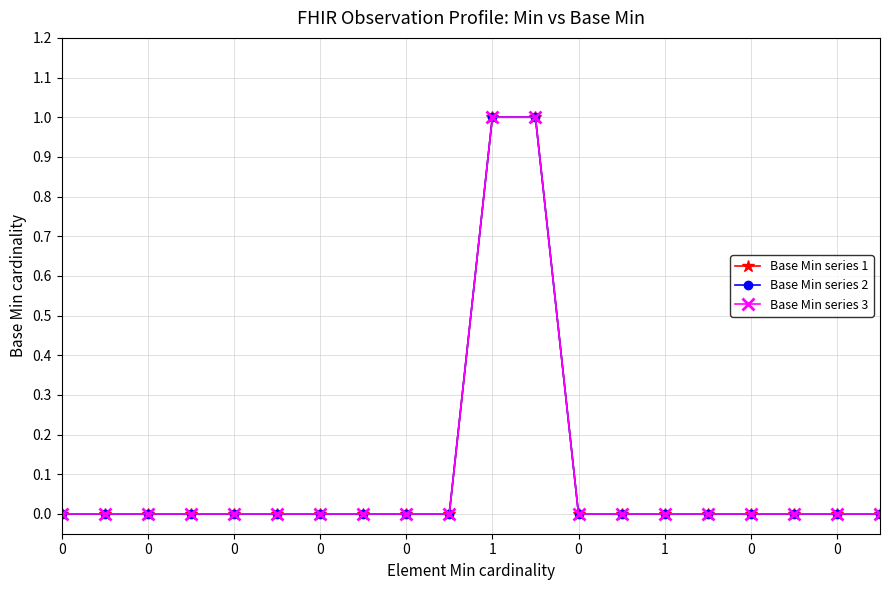

Does the chart have visible grid lines?

Yes